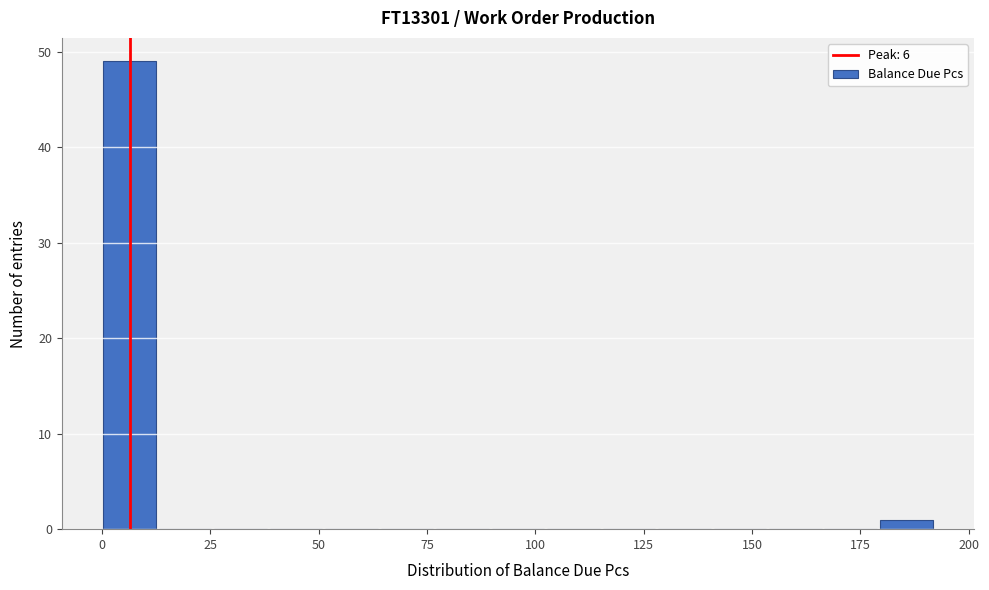

Around what value on the x-axis is the tallest bar? Give the approximate position of its centre, as read against the axis.

5